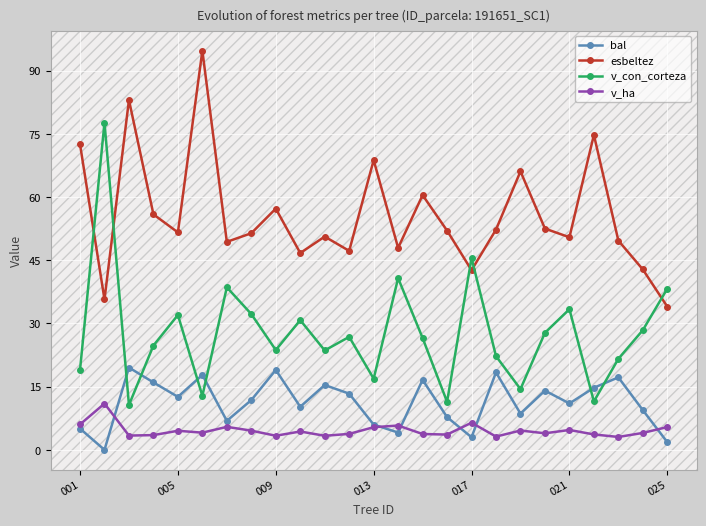

What are all the series names shown in the legend?

bal, esbeltez, v_con_corteza, v_ha